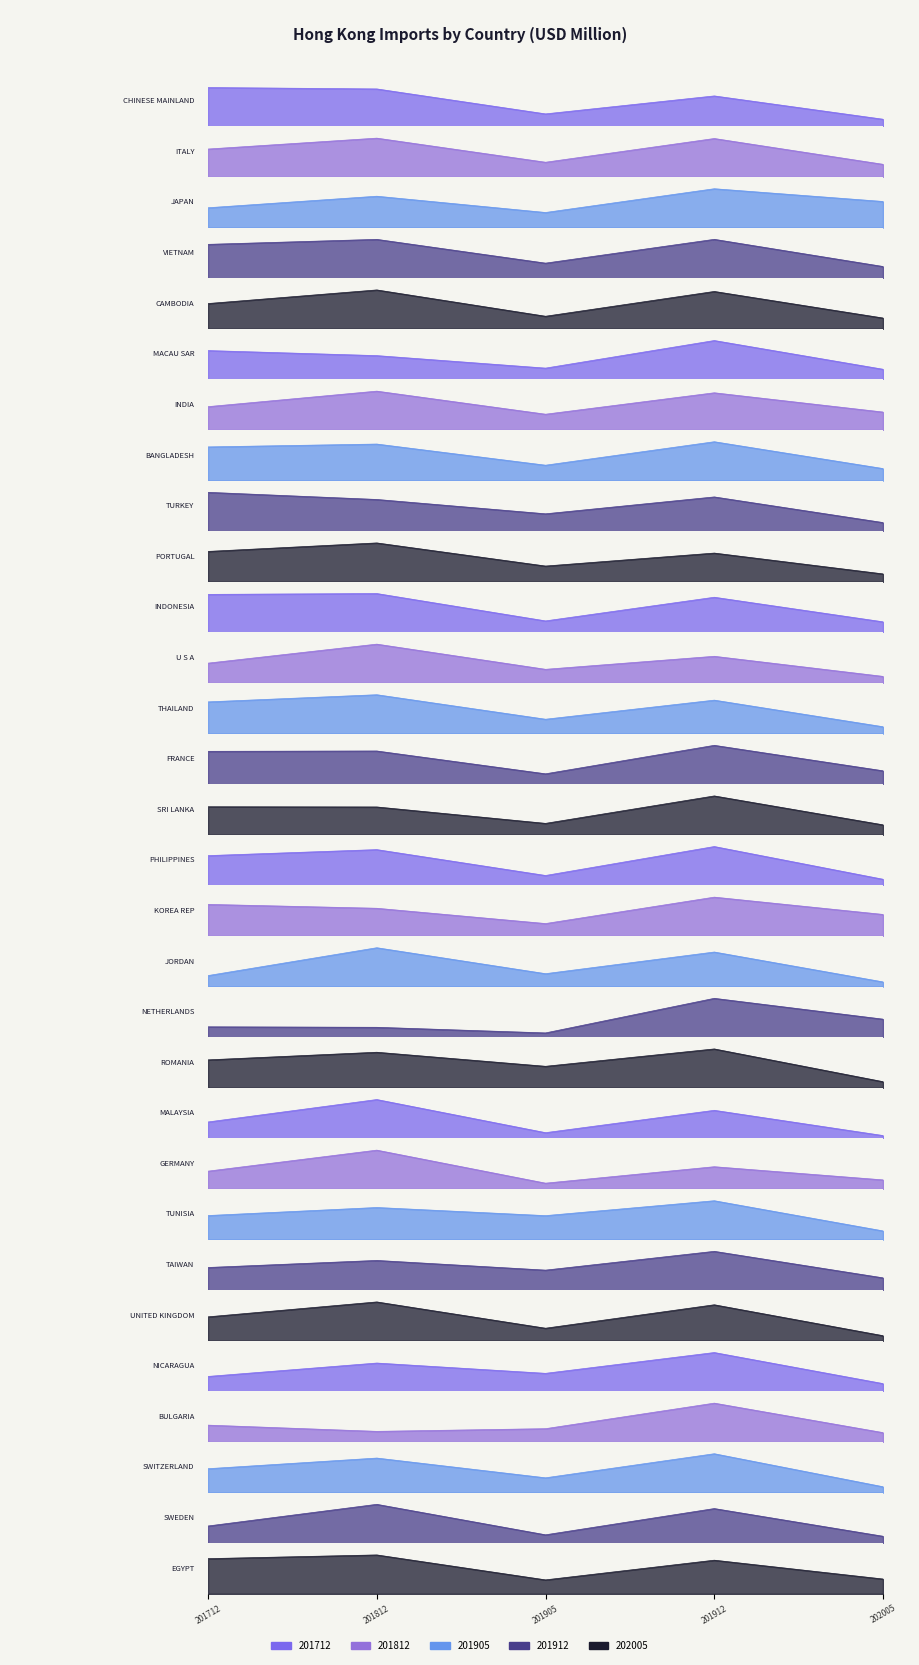

At which label does 201712 first exceed 4?

CHINESE MAINLAND